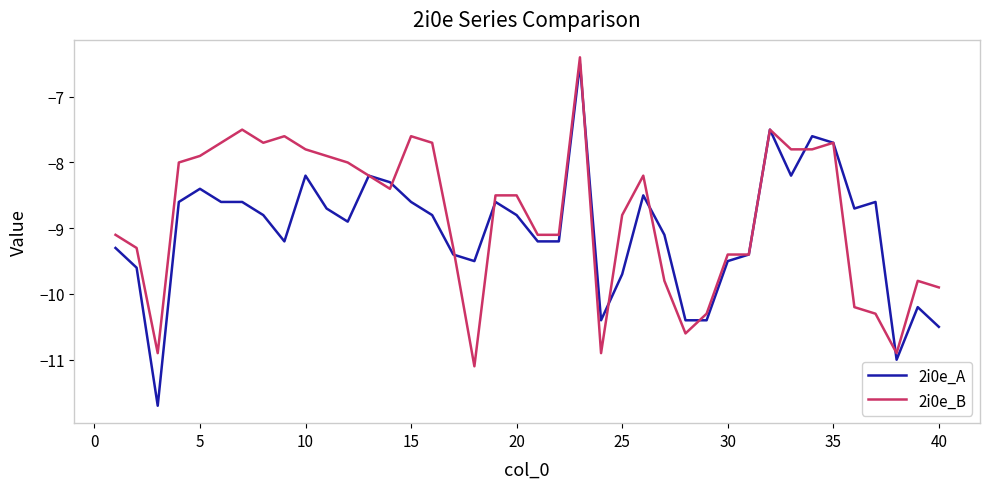

What is the difference between the second highest and second lowest values in the 2i0e_A series?

3.5